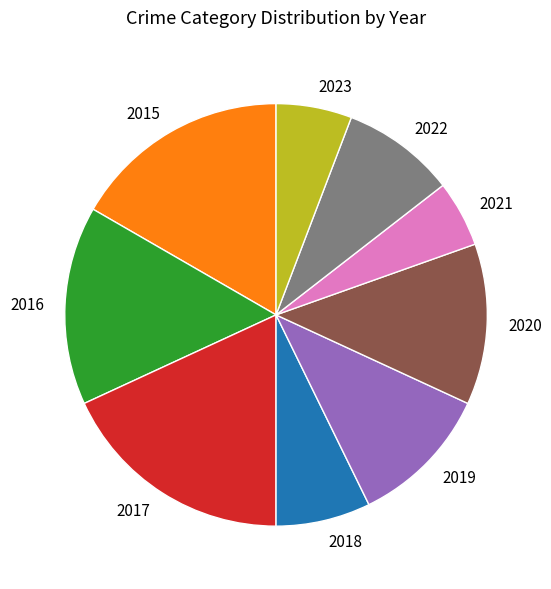

The 2019 slice represents 11% of the pie. True or false?

True